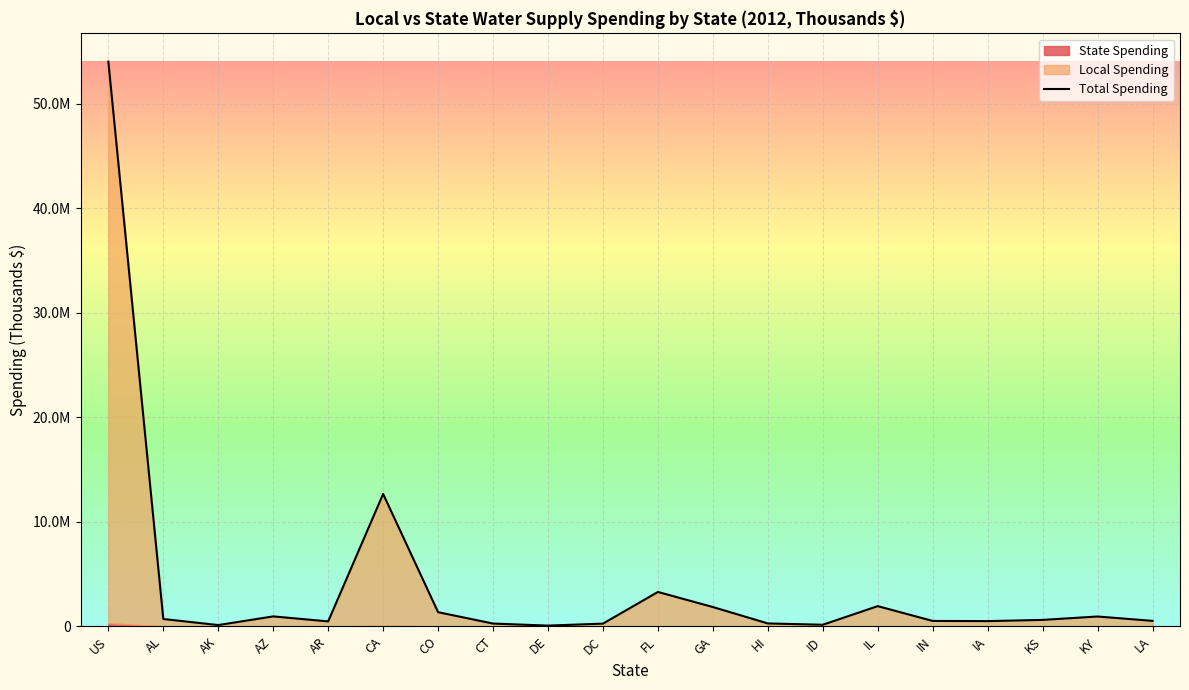

Which has a higher value, DC or KS?

KS